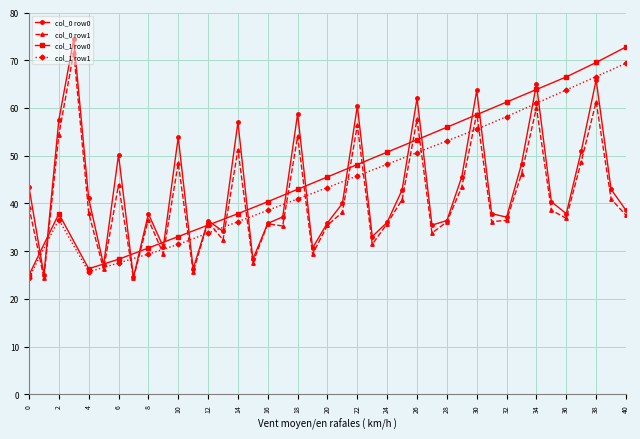

Is the value of col_0 row1 at 40 greater than the value of col_0 row0 at 26?

No